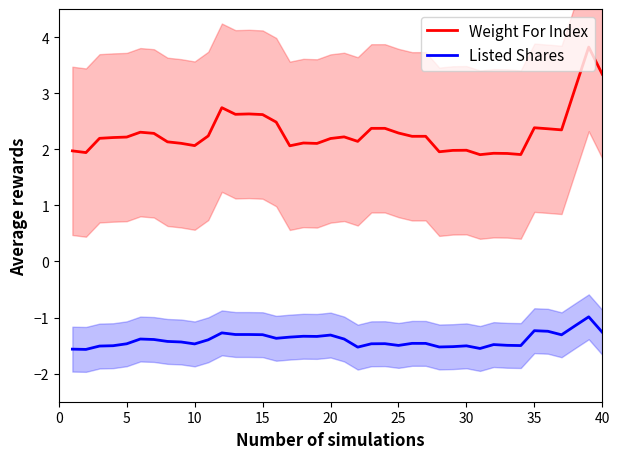

What is the maximum value shown in the chart?

3.8